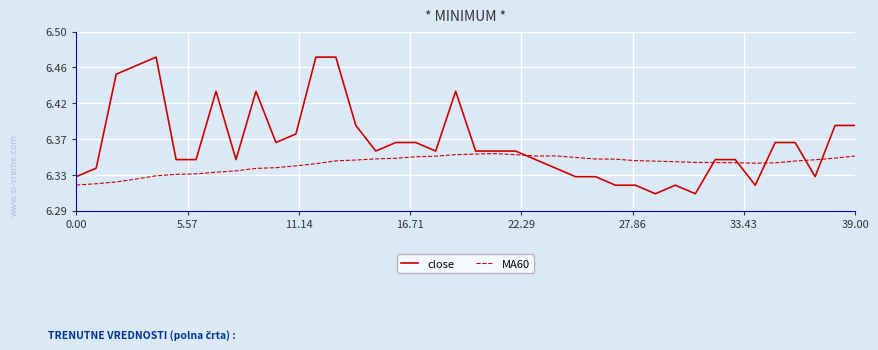

Where is the first local minimum for MA60?

23